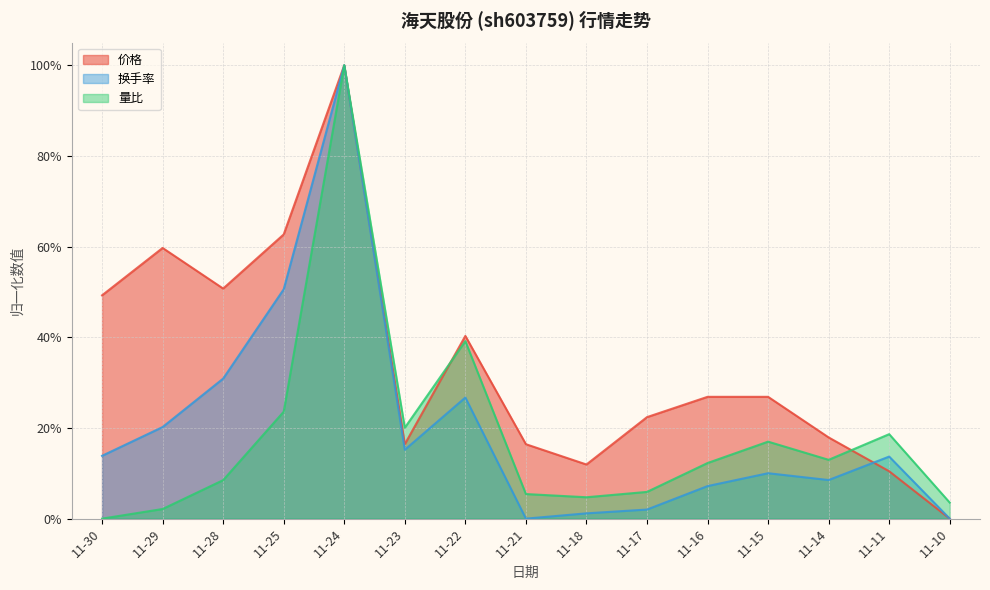

True or false: 价格 has more than 2 points higher than both neighbors.

True